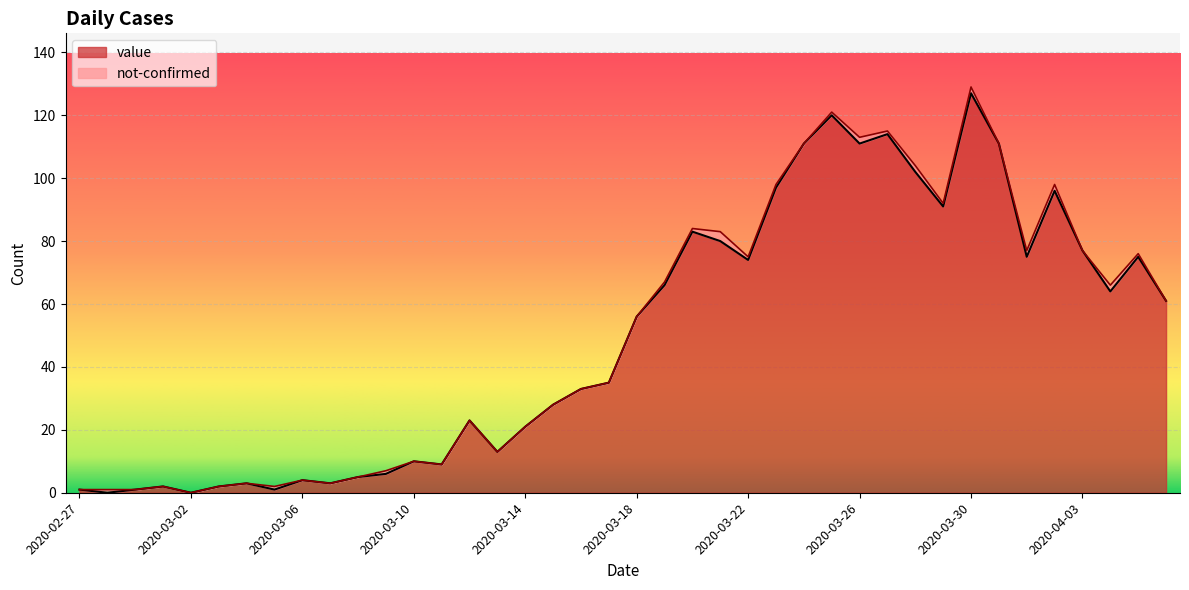

What is the change in value from 2020-03-01 to 2020-03-07?

+1